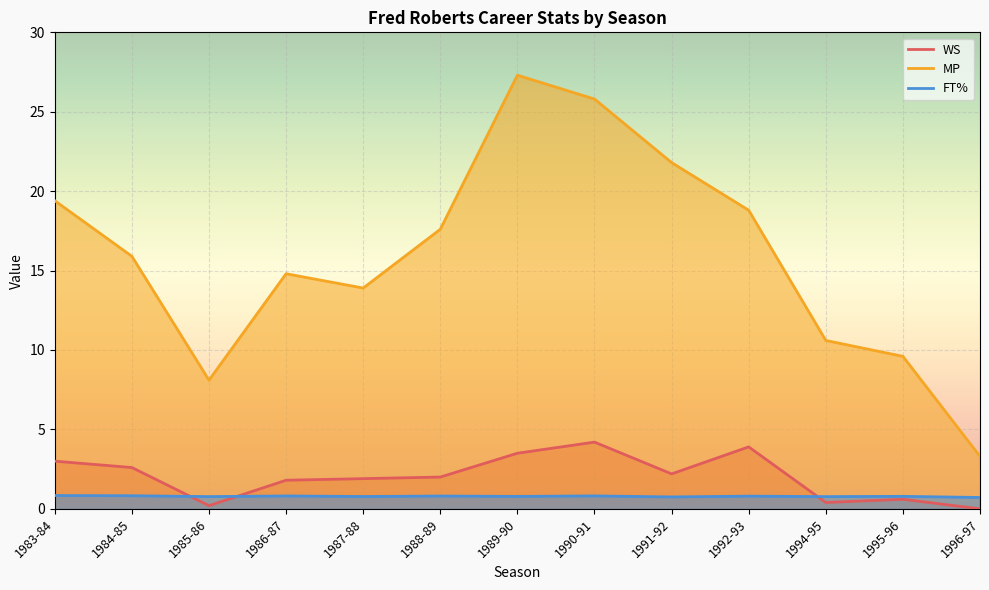

Between 1989-90 and 1990-91, which series saw the biggest shift?

MP